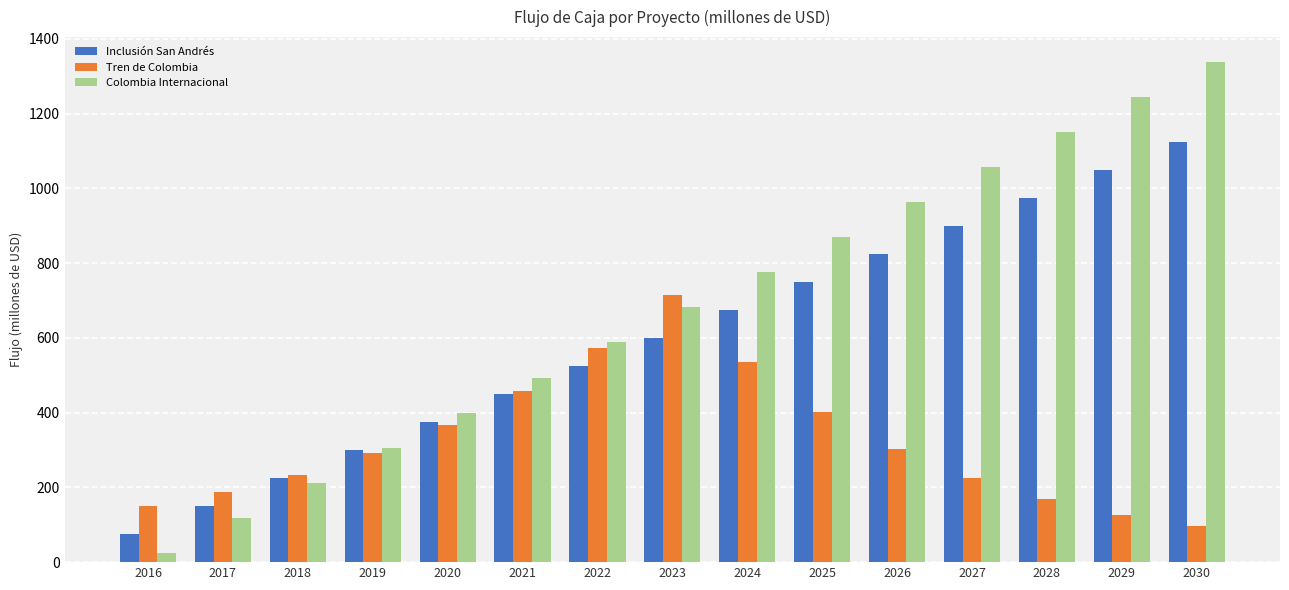

What is the value of the Inclusión San Andrés bar at the 5th from the left?

375.0